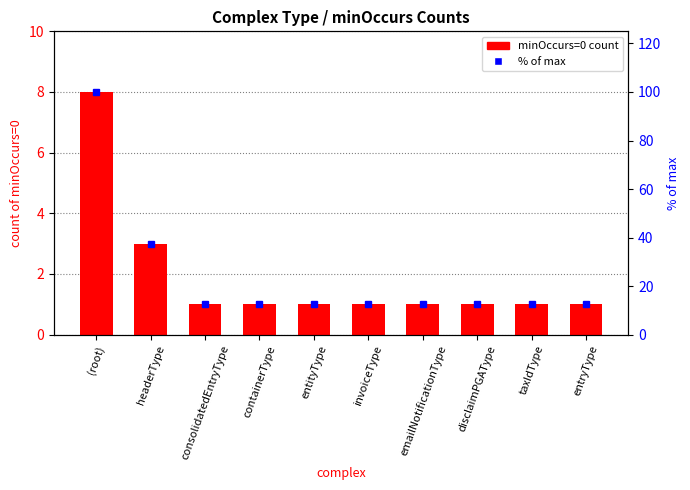

What is the difference between the maximum and minimum values in the minOccurs=0 count series?

7.0